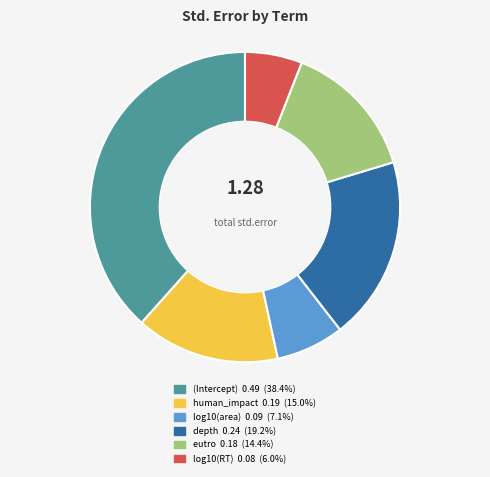

Rank the categories by value from highest to lowest.

(Intercept), depth, human_impact, eutro, log10(area), log10(RT)